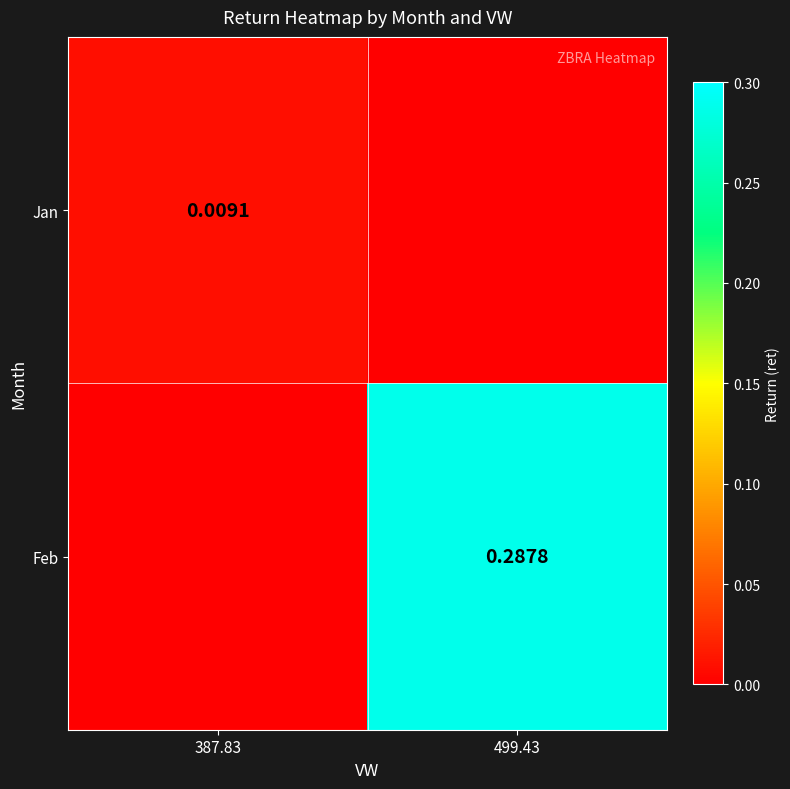

Is the value of Feb at 499.43 greater than the value of Jan at 387.83?

Yes